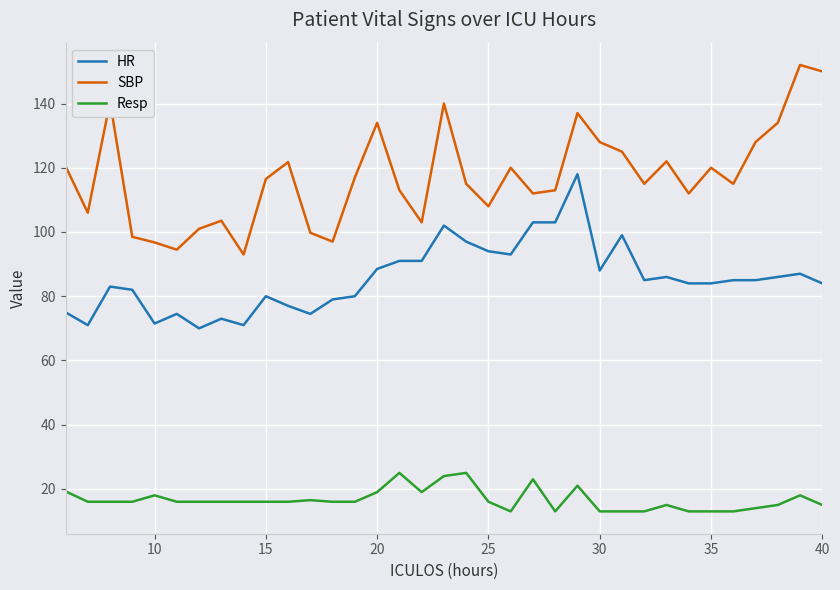

What is the maximum value shown in the chart?

152.0